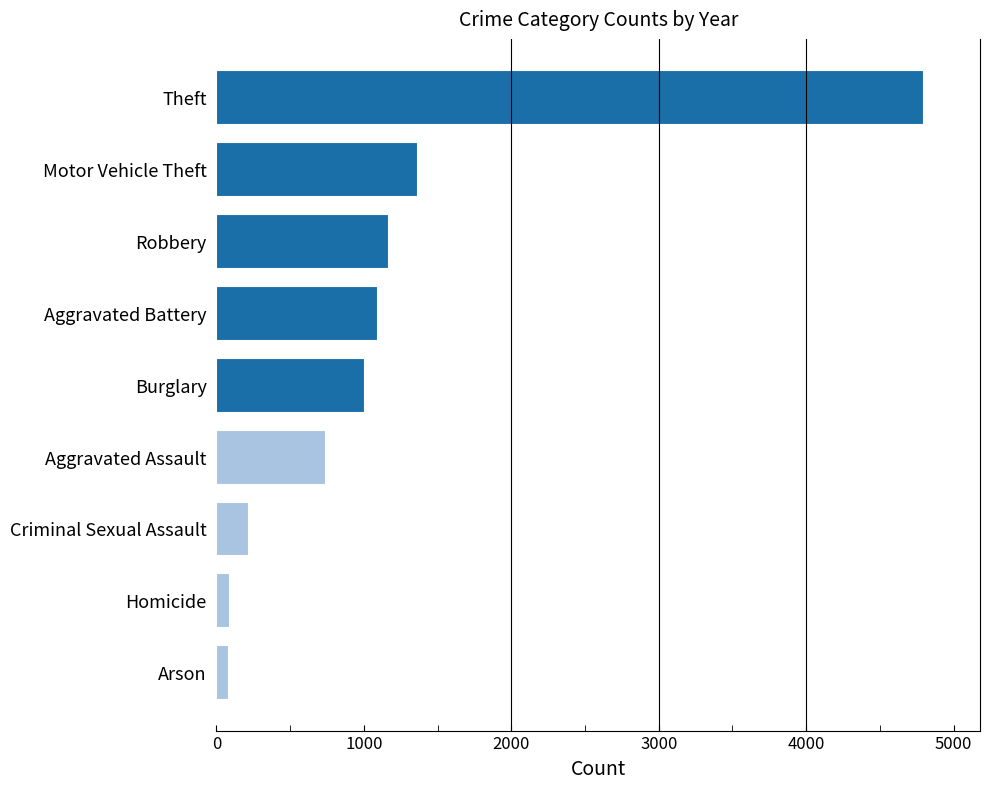

Between Aggravated Battery and Criminal Sexual Assault, which is larger?

Aggravated Battery